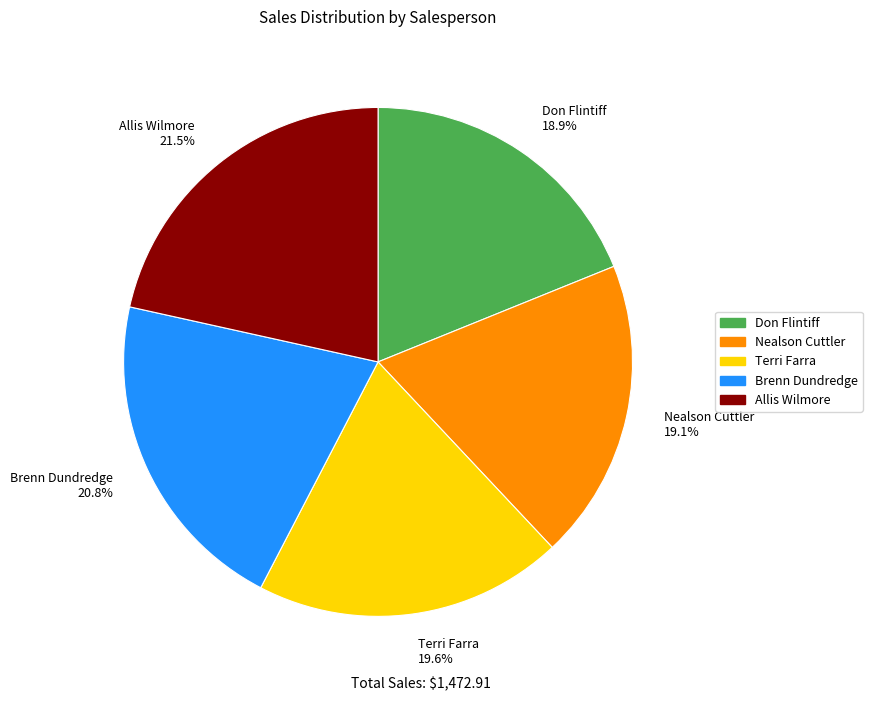

Combined, do Don Flintiff and Allis Wilmore account for over 50%?

No